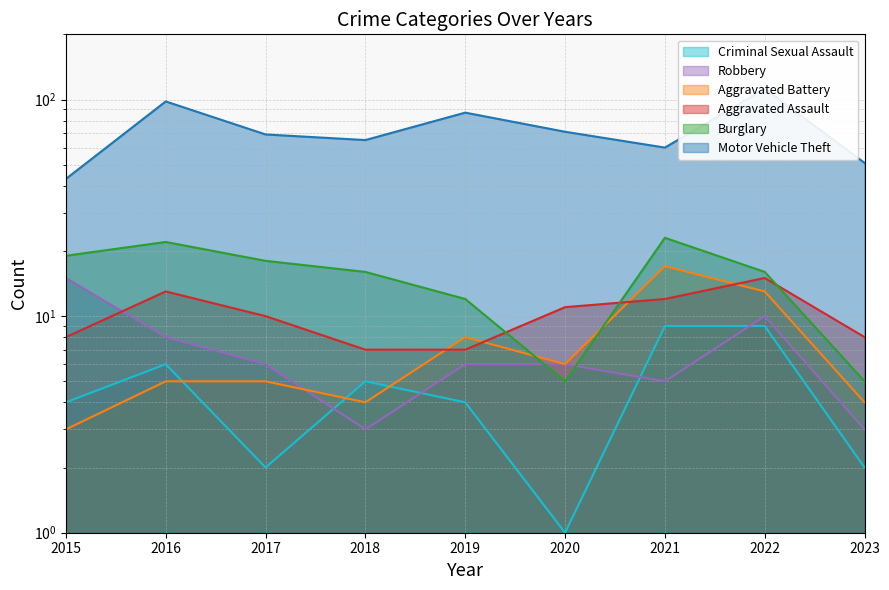

True or false: Aggravated Assault has more than 1 points higher than both neighbors.

True